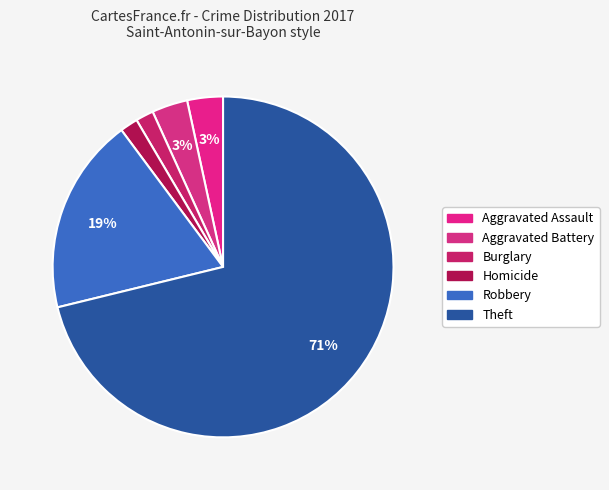

To the nearest percent, what portion does Aggravated Assault represent?

3%